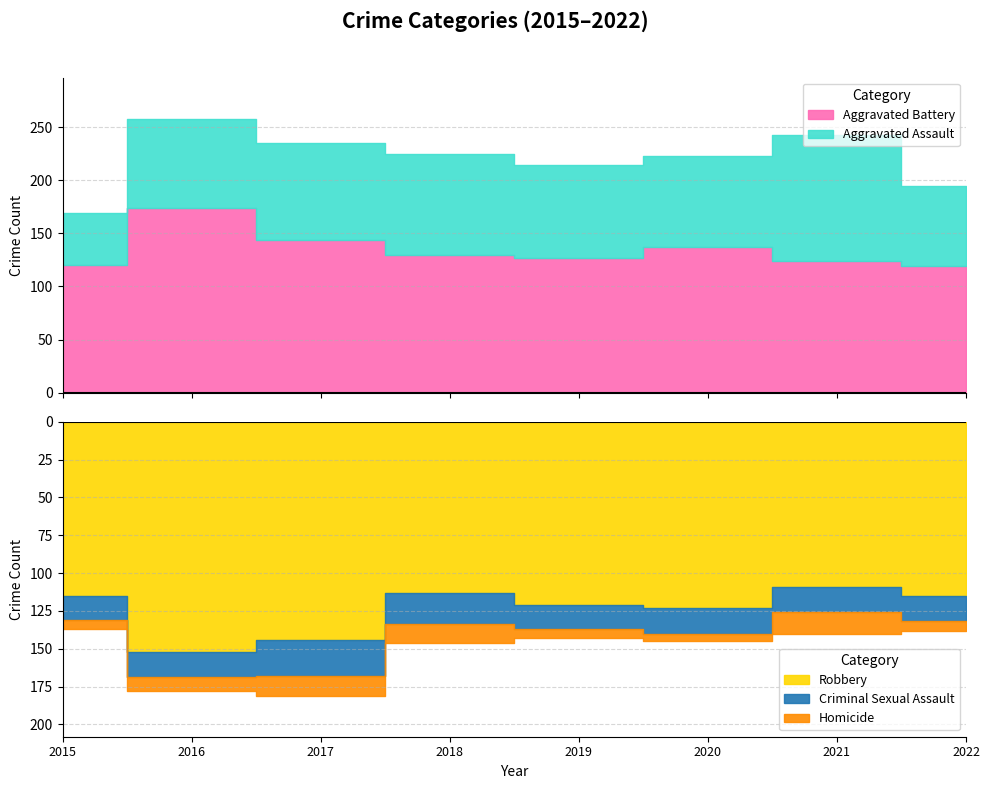

Count the number of categories in the chart.

8